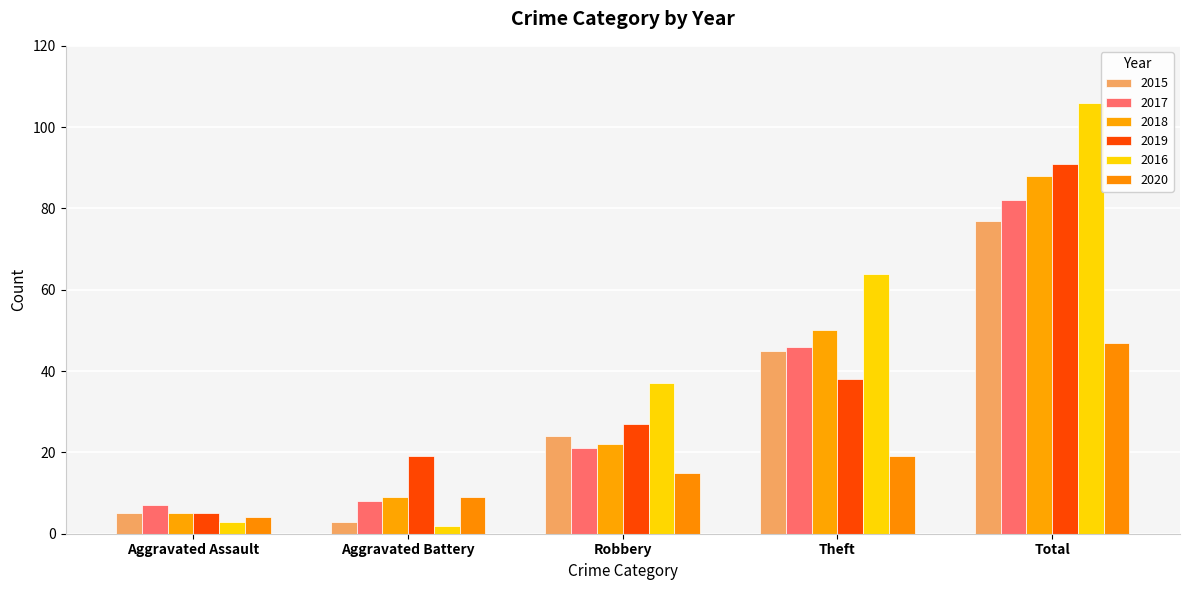

Which series has the widest spread of values?

2016